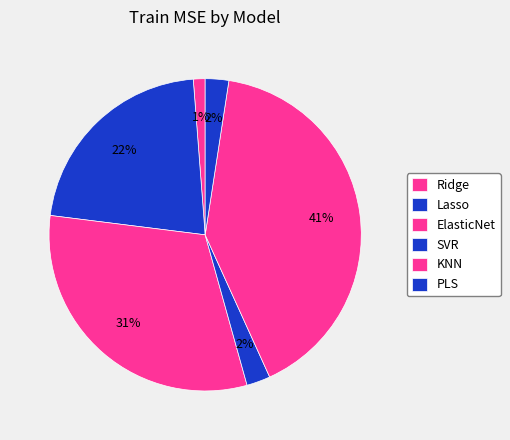

Count the number of slices in the pie.

6